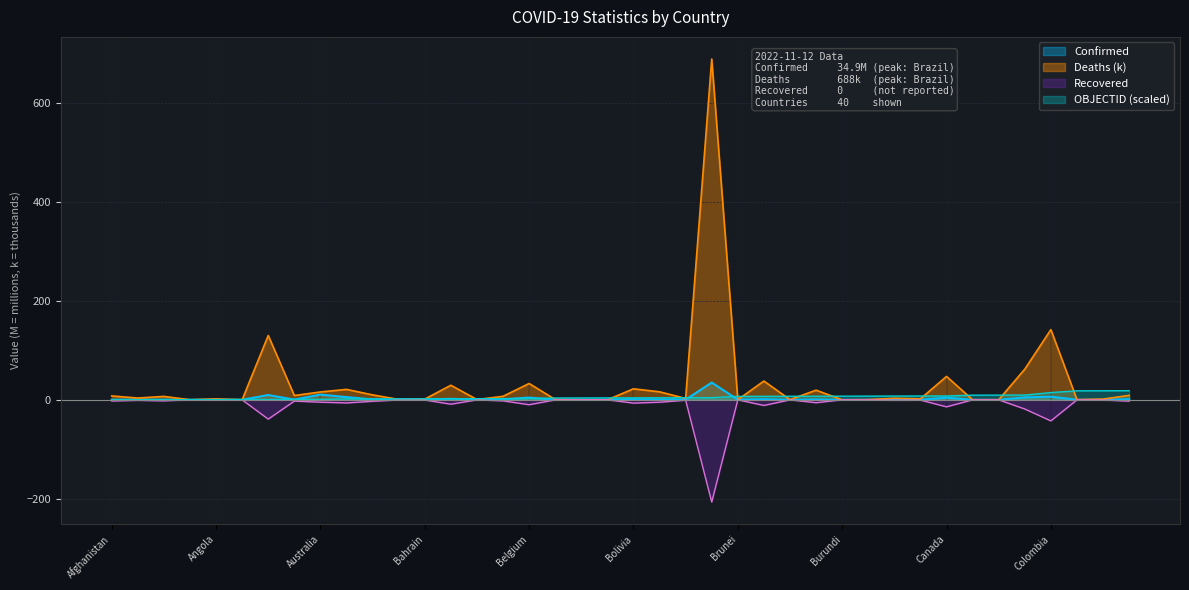

At Bosnia and Herzegovina, list the series in order from largest to smallest.

Deaths, OBJECTID, Confirmed